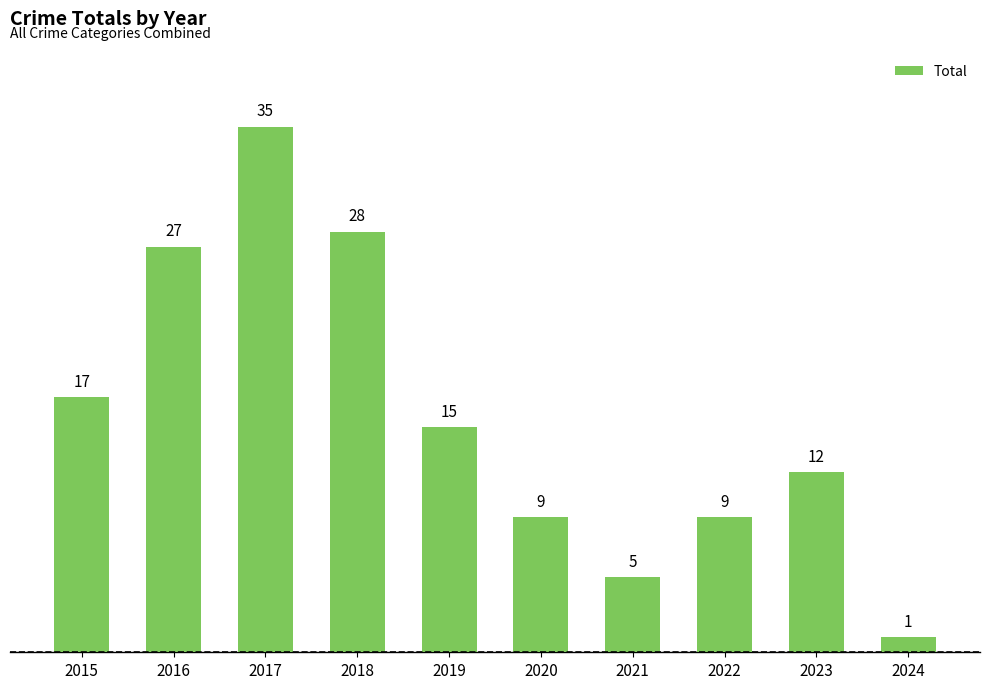

Where does the data first go above 15?

2015